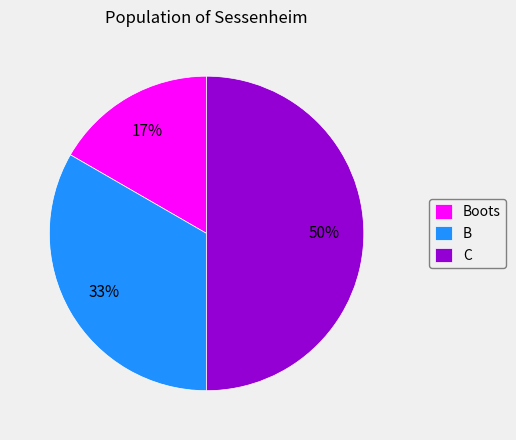

The Boots slice represents 6% of the pie. True or false?

False